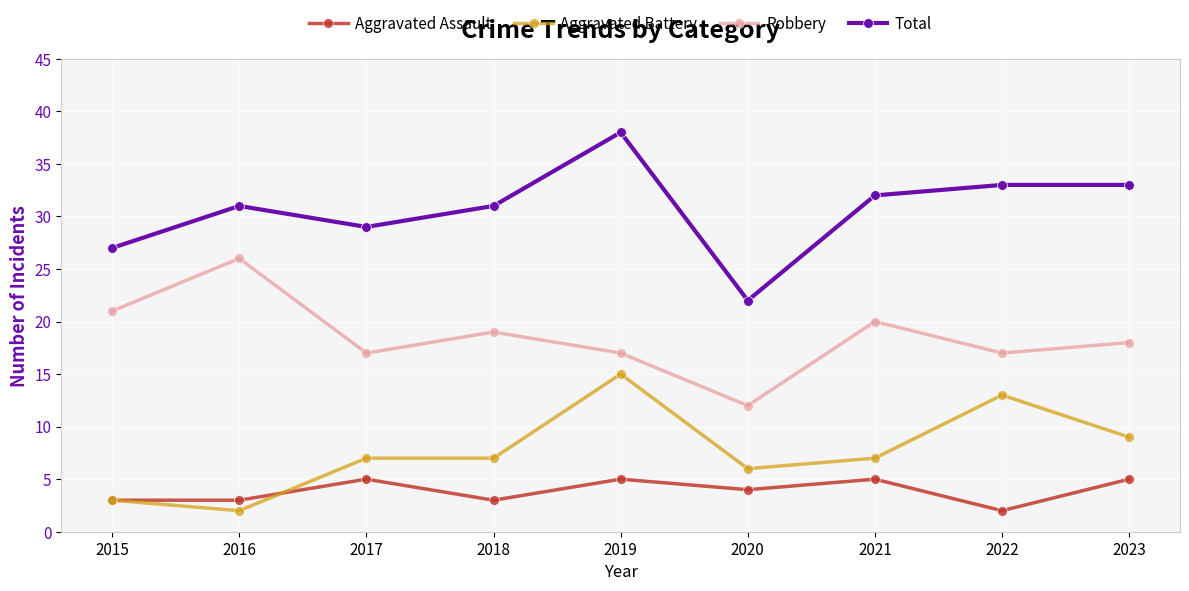

Is the value of Total at 2016 greater than the value of Aggravated Assault at 2020?

Yes